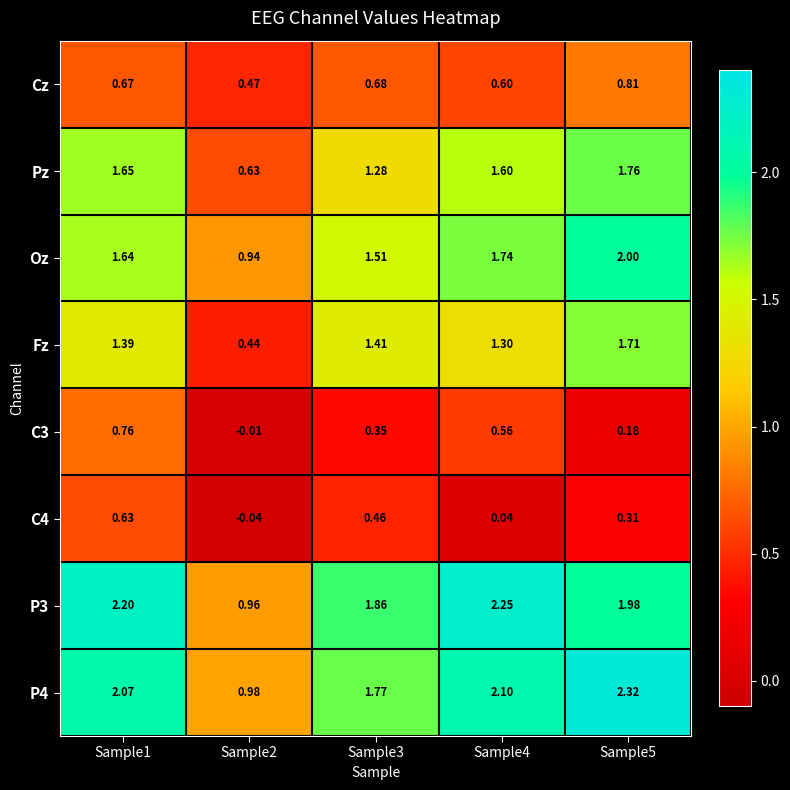

Is the value of C3 at Sample3 greater than the value of P3 at Sample3?

No